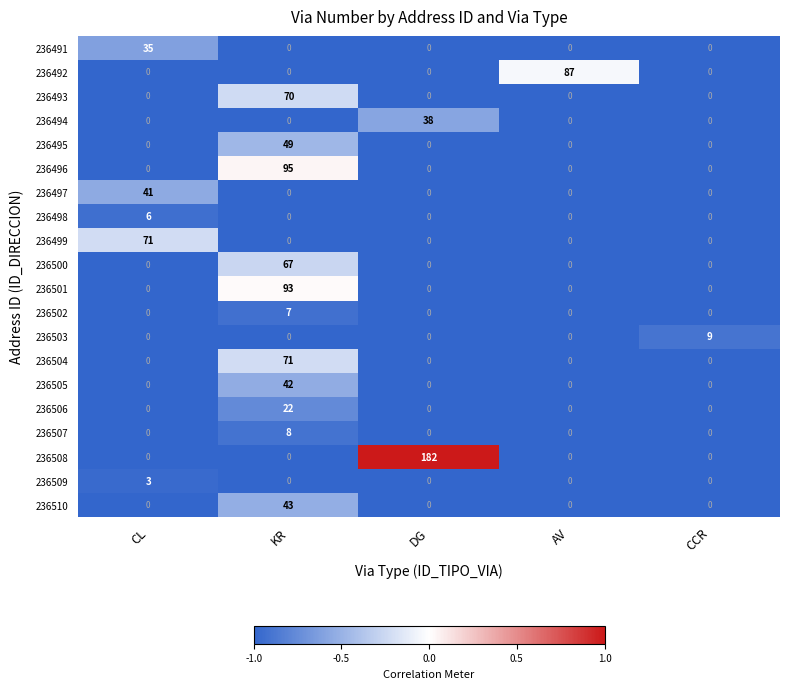

What is the sum of all 236504 values?

71